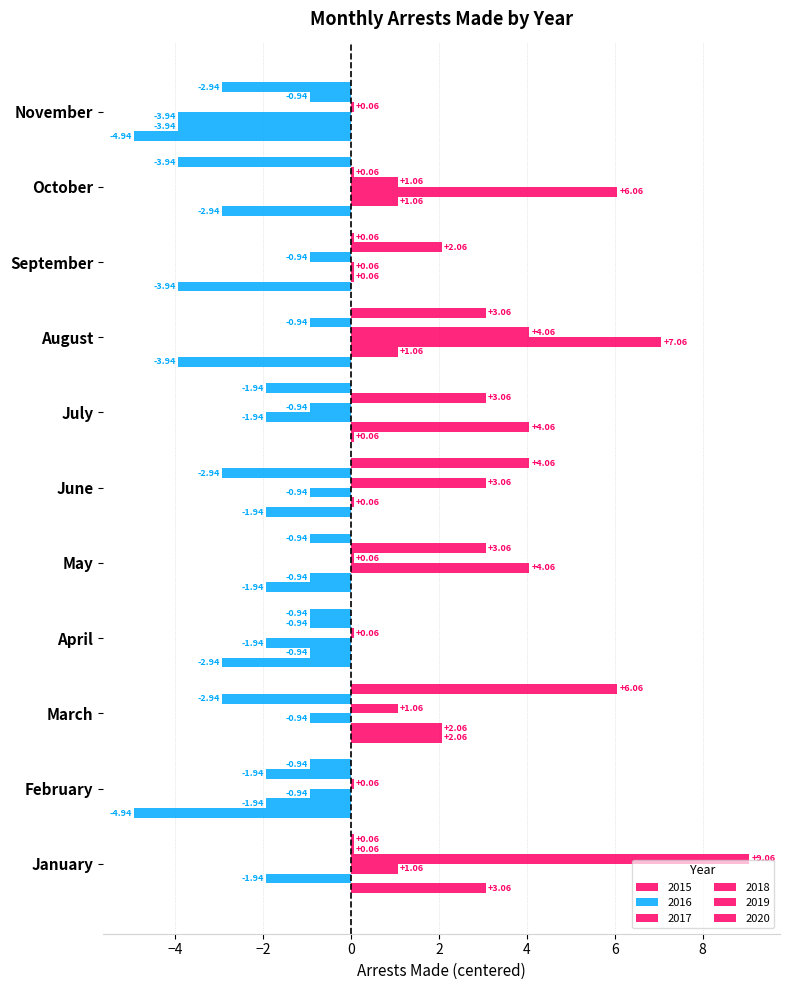

How many categories are shown in the chart?

11